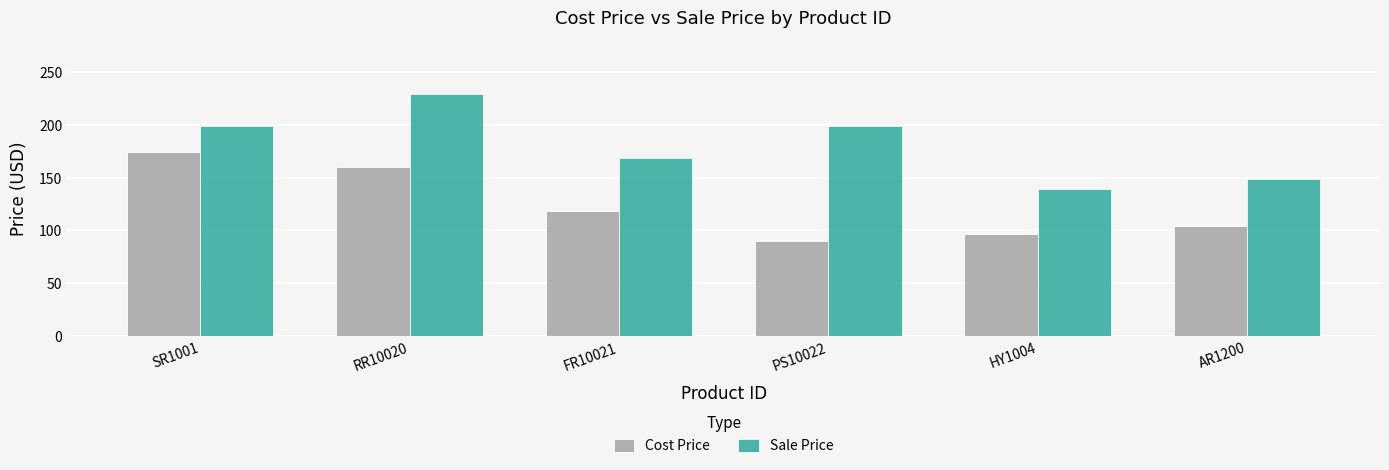

What is the lowest value of the Sale Price series?

139